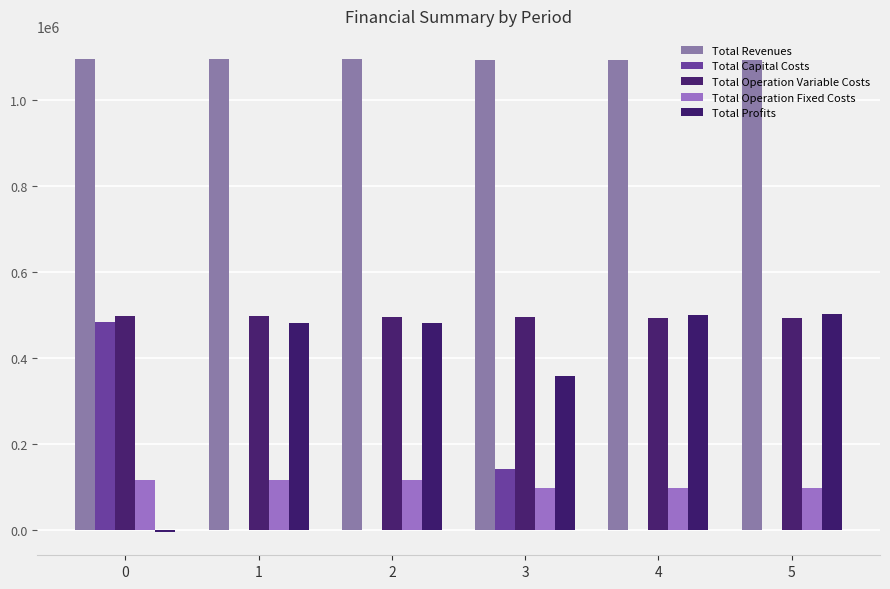

What is the sum of the Total Capital Costs values at 1 and 0?

483648.0